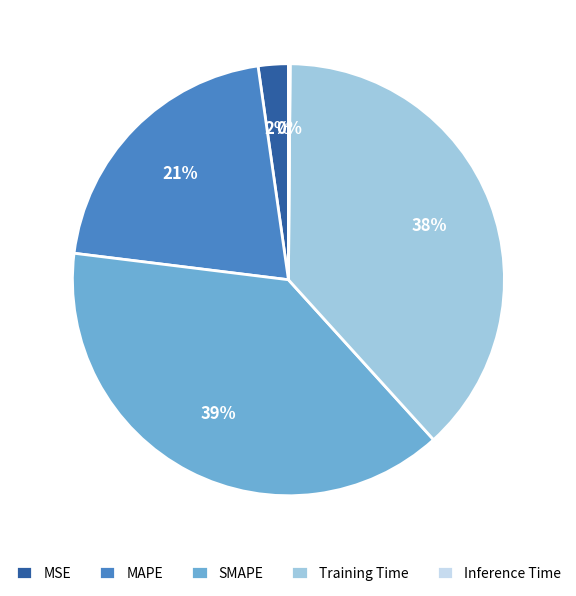

Which category has the biggest portion of the pie?

SMAPE